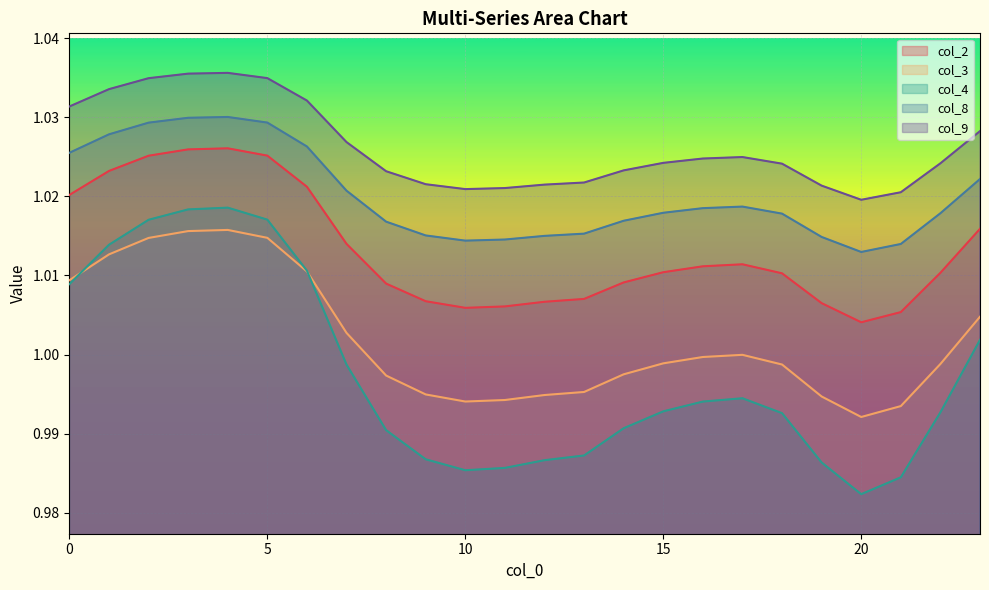

Which series has the widest spread of values?

col_4